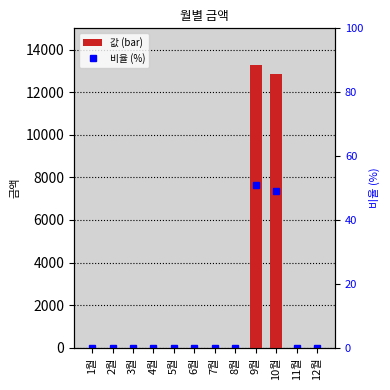

List the labels in order of value, largest first.

9월, 10월, 1월, 2월, 3월, 4월, 5월, 6월, 7월, 8월, 11월, 12월